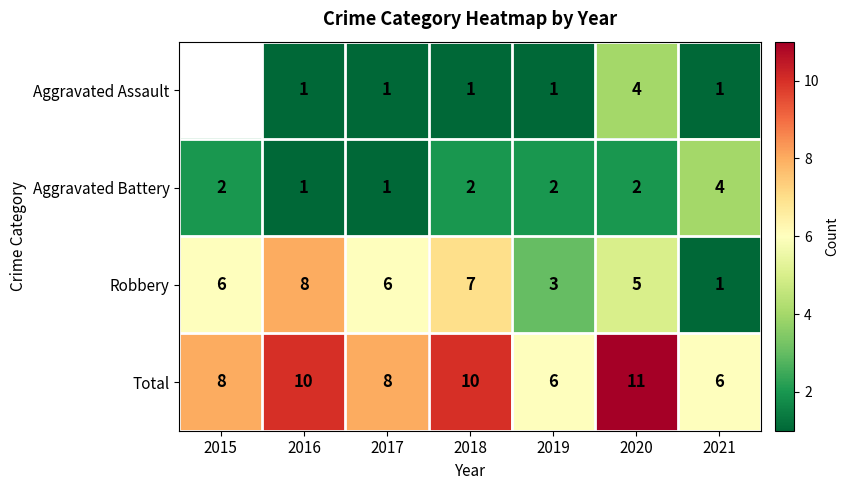

What is the difference between the highest and lowest values at 2021?

5